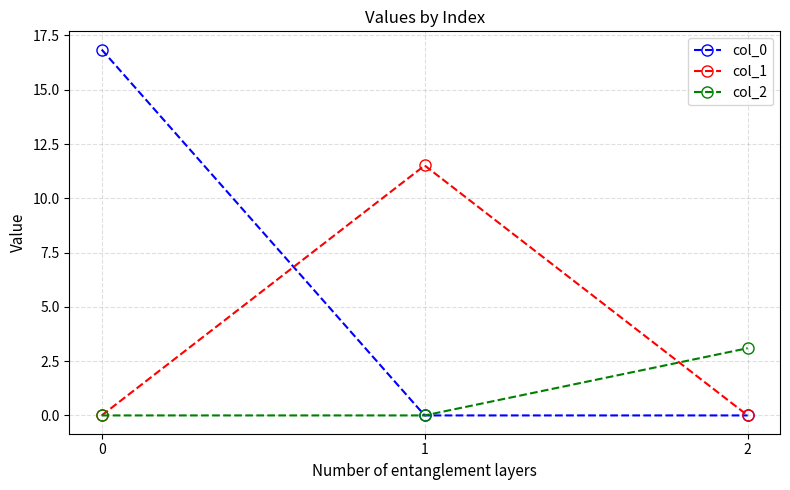

Count the number of categories in the chart.

3